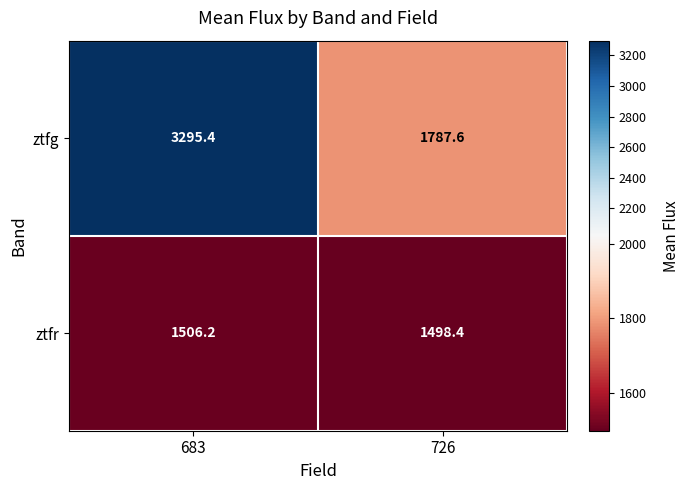

What is the greatest value displayed?

3295.4